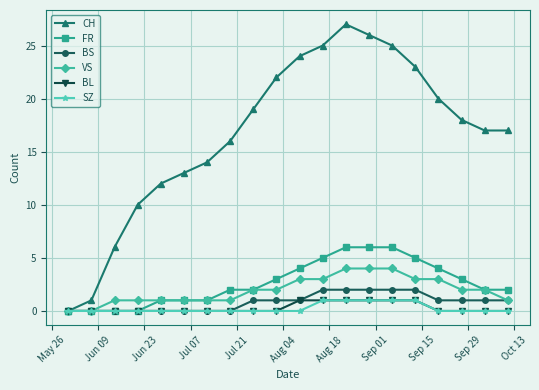

What are all the series names shown in the legend?

CH, FR, BS, VS, BL, SZ